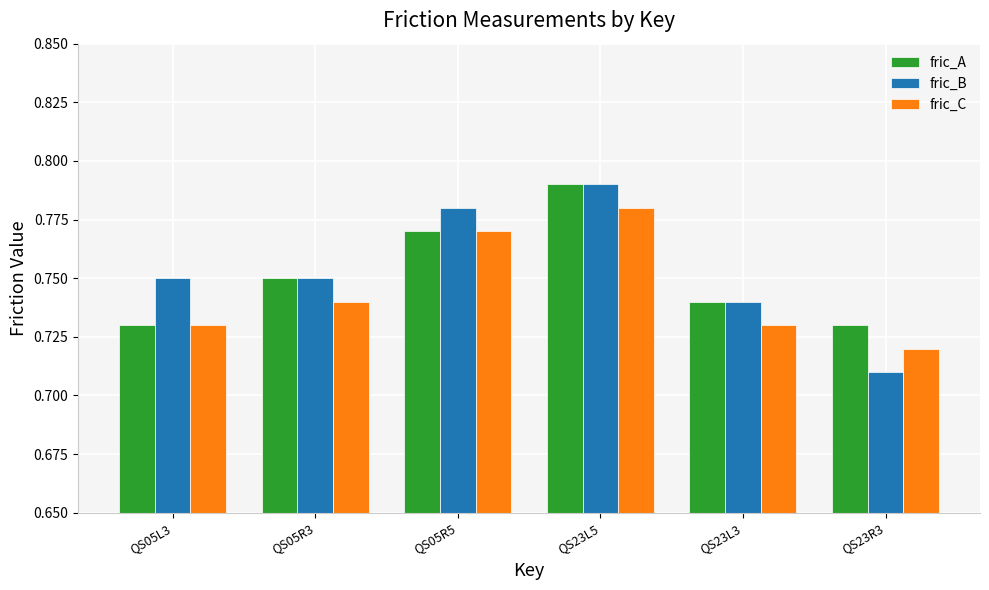

Which label corresponds to the largest value in the chart?

QS23L5